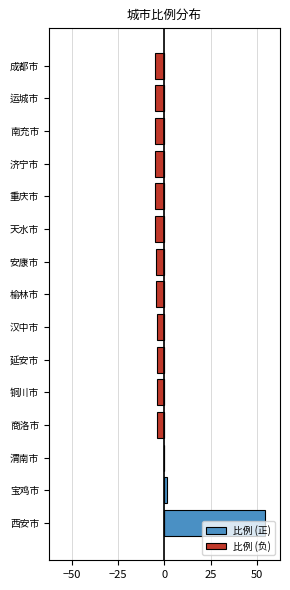

Which series has the largest total across all categories?

比例 (正)